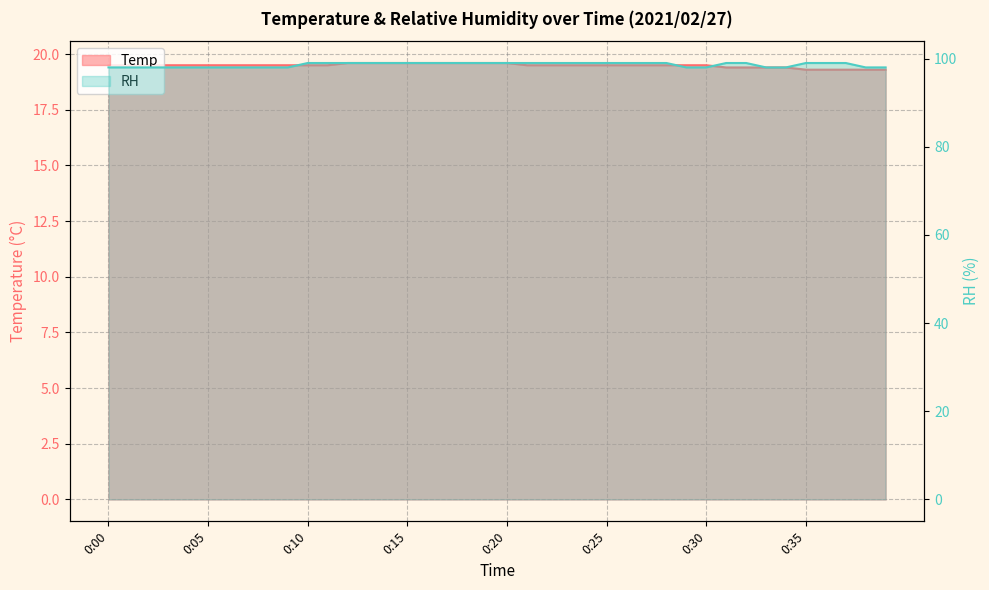

Read the Temp value at 0:23.

19.5